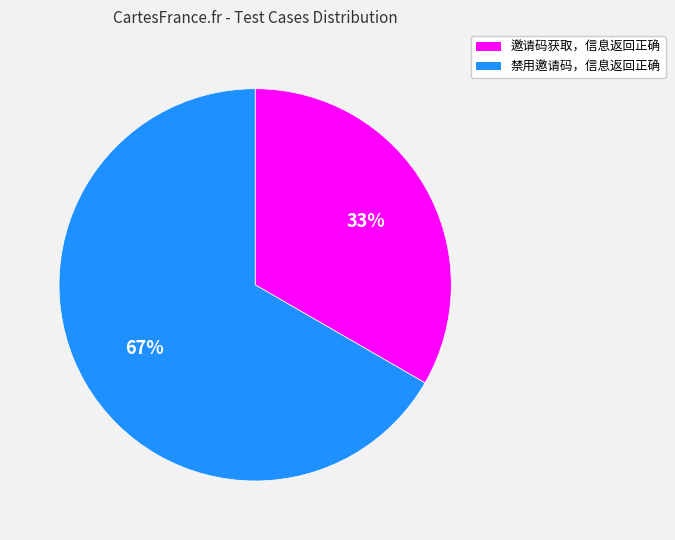

Which category accounts for the majority?

禁用邀请码，信息返回正确